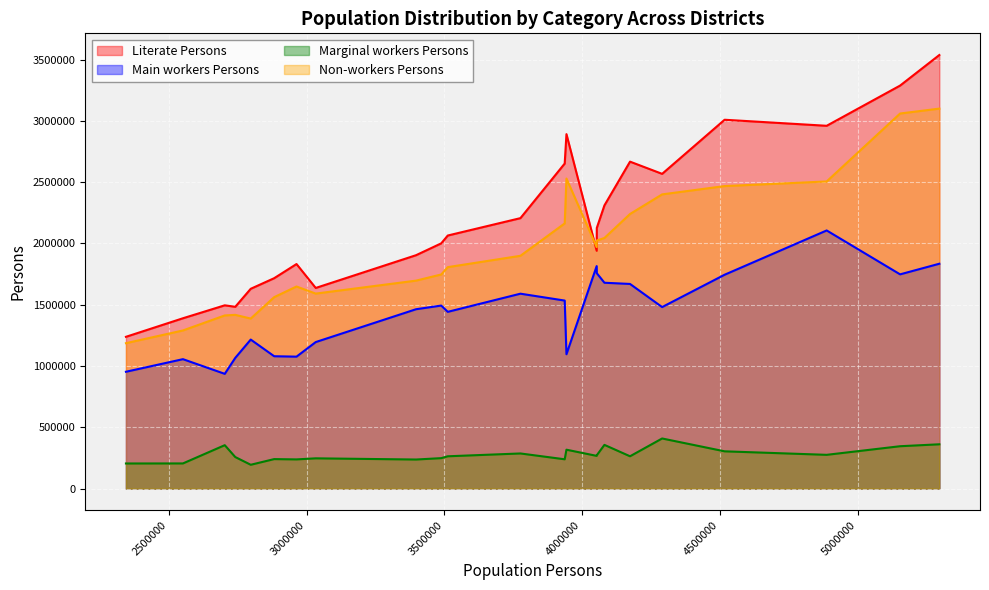

Which series has the widest spread of values?

Literate Persons